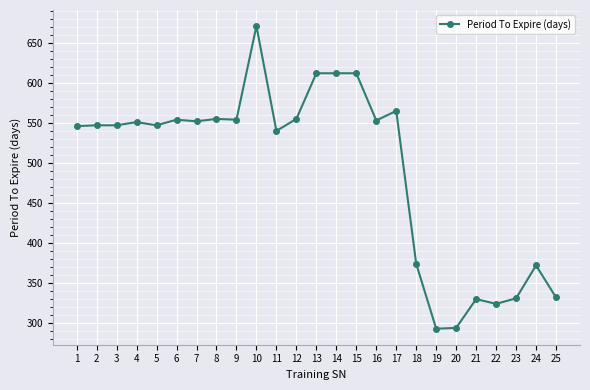

How many series are shown in this chart?

1